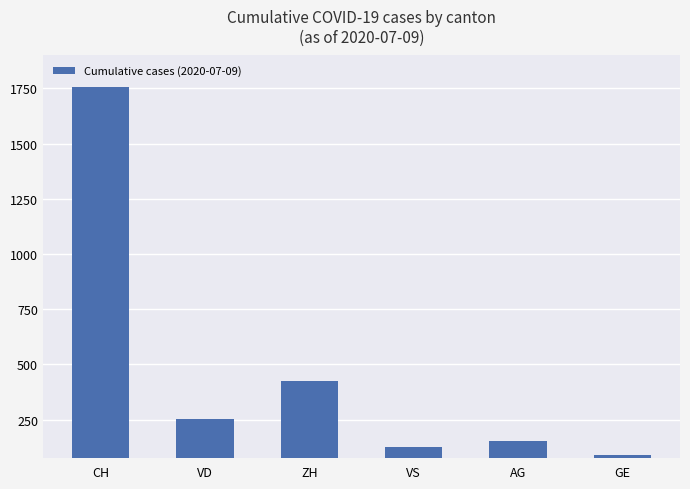

Which label corresponds to the largest value in the chart?

CH